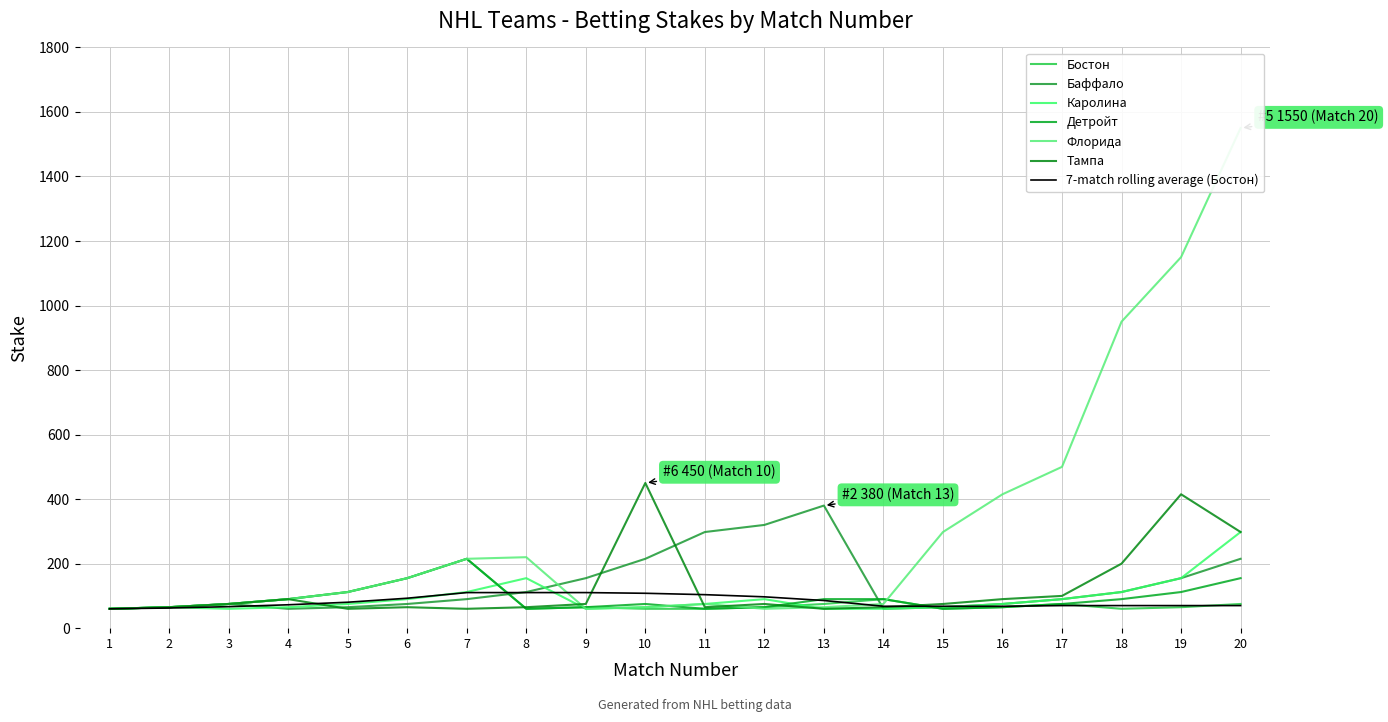

Which series ends up on top after the final intersection of Баффало and Флорида?

Флорида